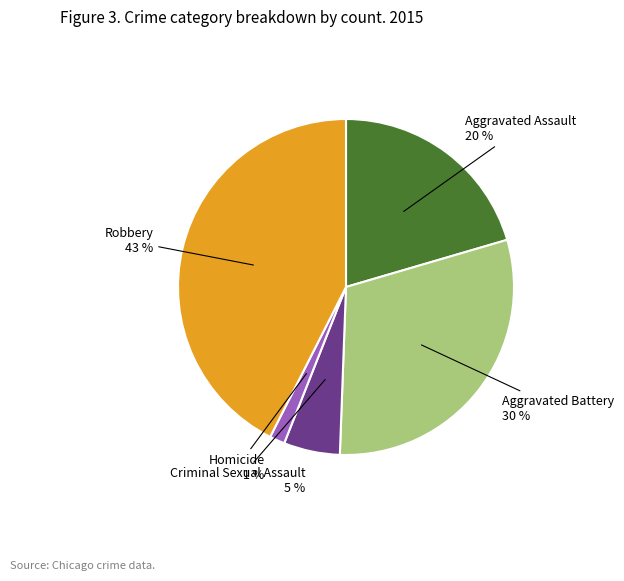

Is there any slice that represents more than half of the pie?

No